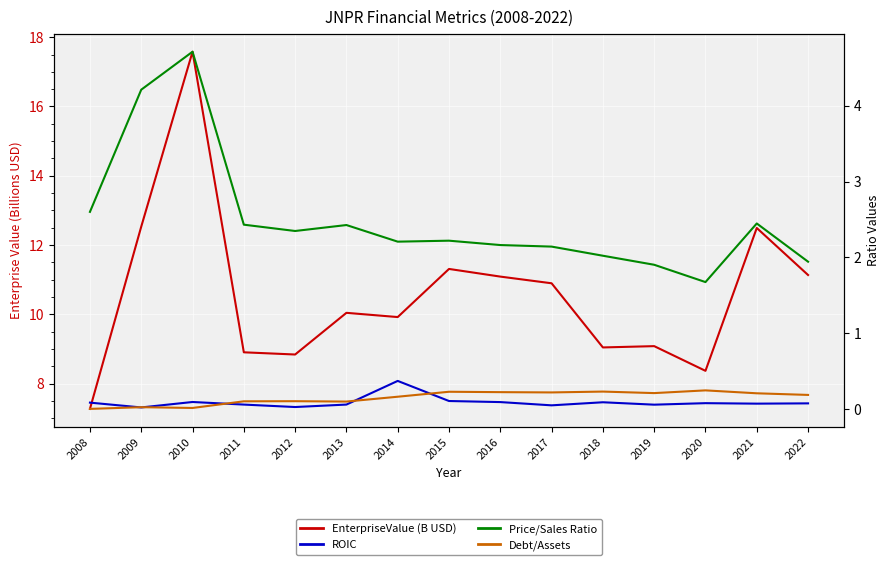

True or false: EnterpriseValue (B USD) and ROIC intersect in this chart.

False